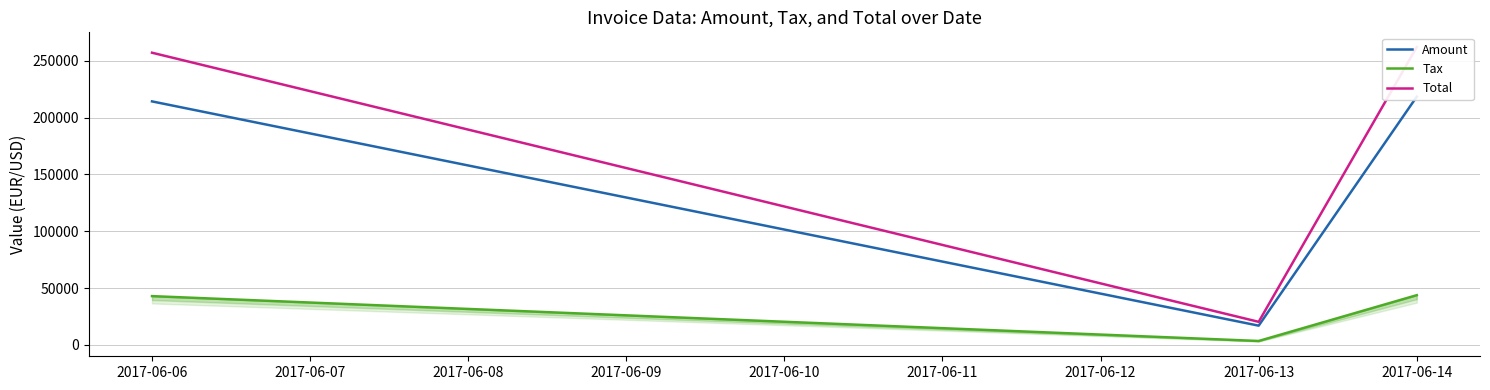

Does the chart have visible grid lines?

Yes